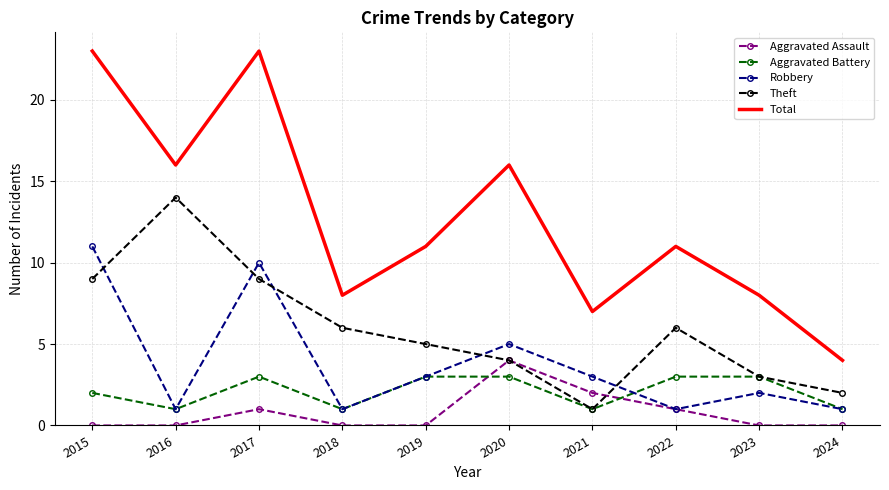

True or false: Robbery has a value of 0 at 2016.

False